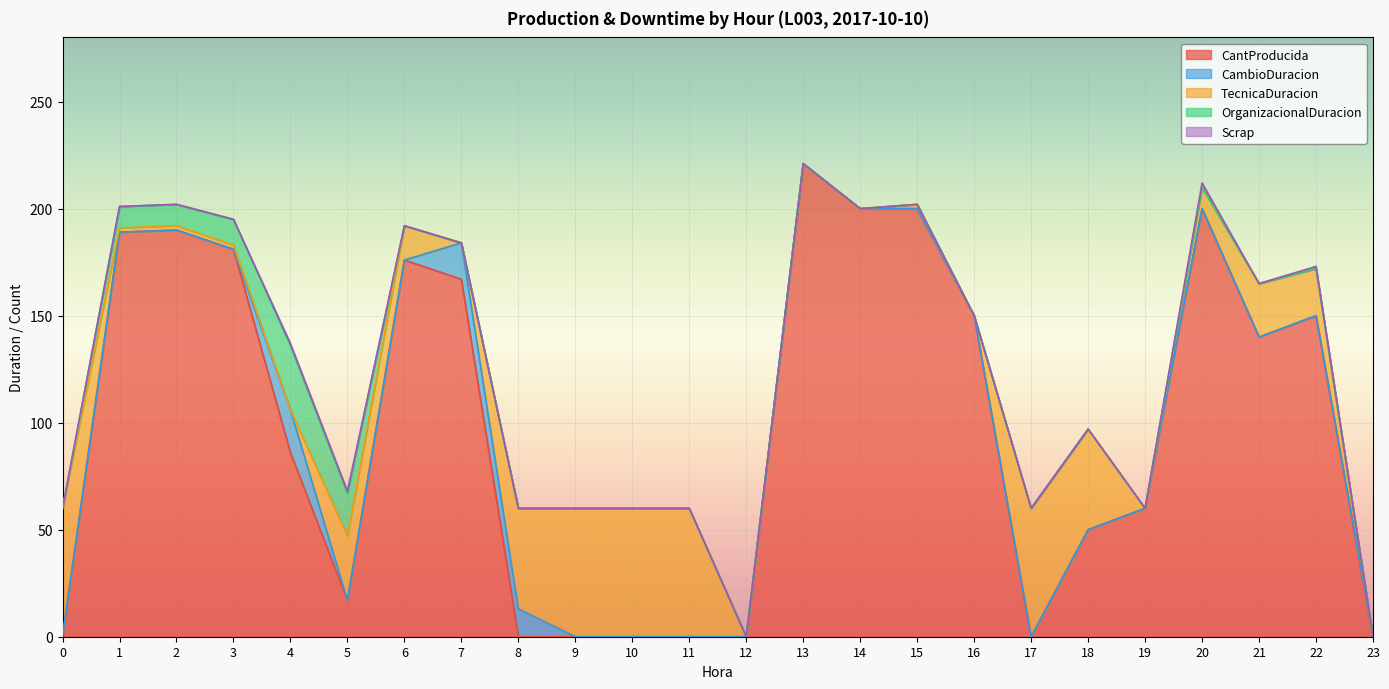

Read the CantProducida value at 4, to the nearest 50.

100